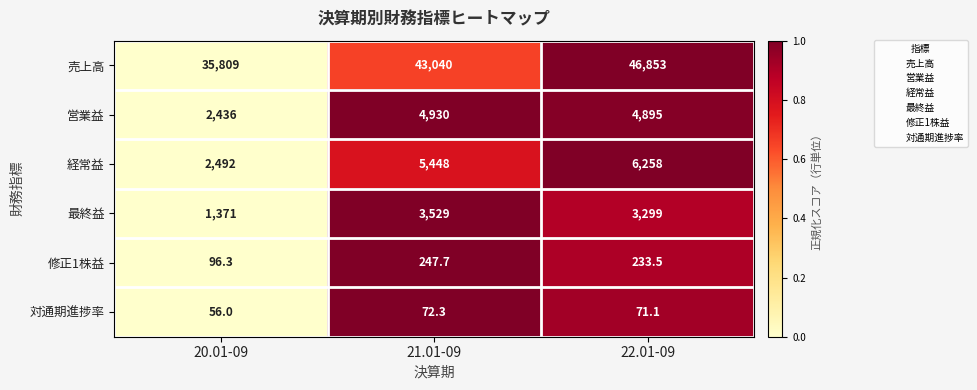

Which series has the largest range (max minus min)?

売上高